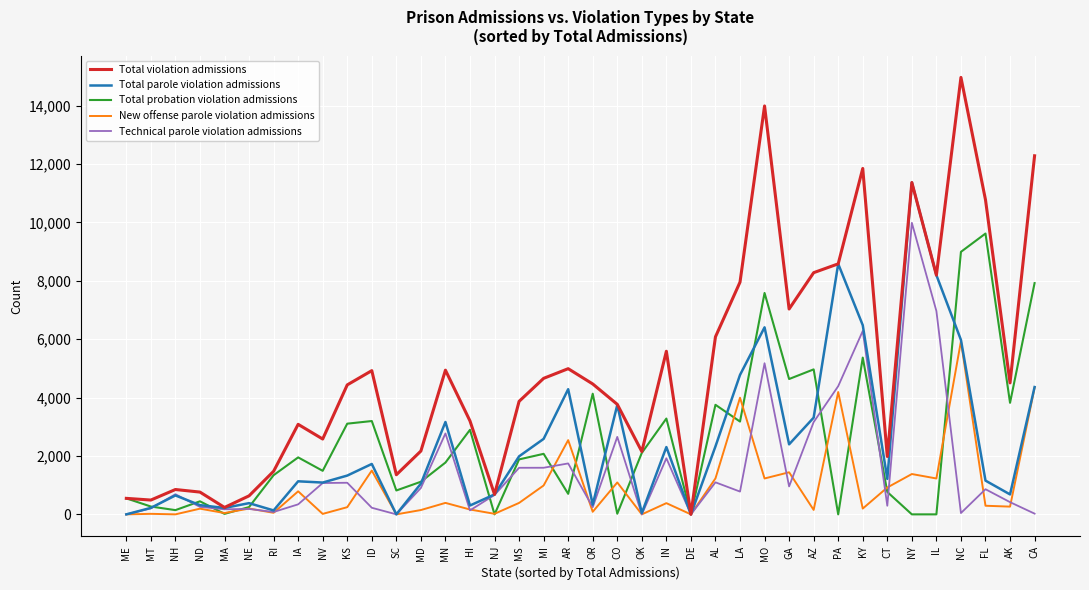

What is the sum of all Total probation violation admissions values?

94157